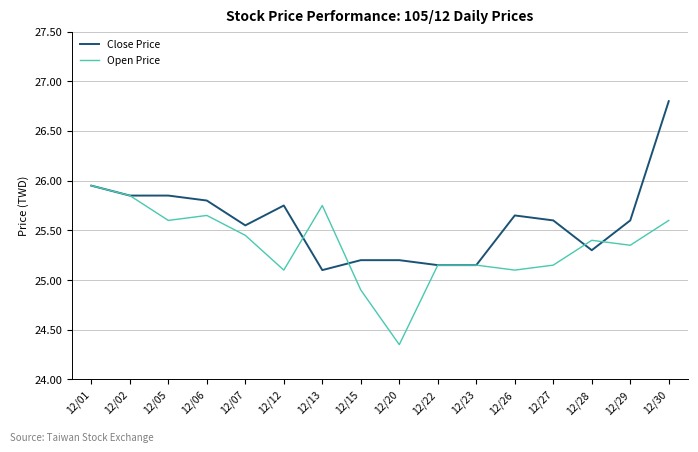

What is the greatest value displayed?

26.8